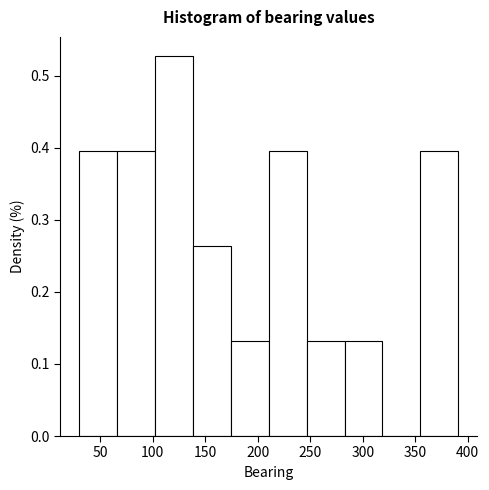

How tall is the bar that spans 355 to 390 on the x-axis? Neither the bar edges nor the heights are printed on the chart, so give them approximately, as read against the axes.

0.40